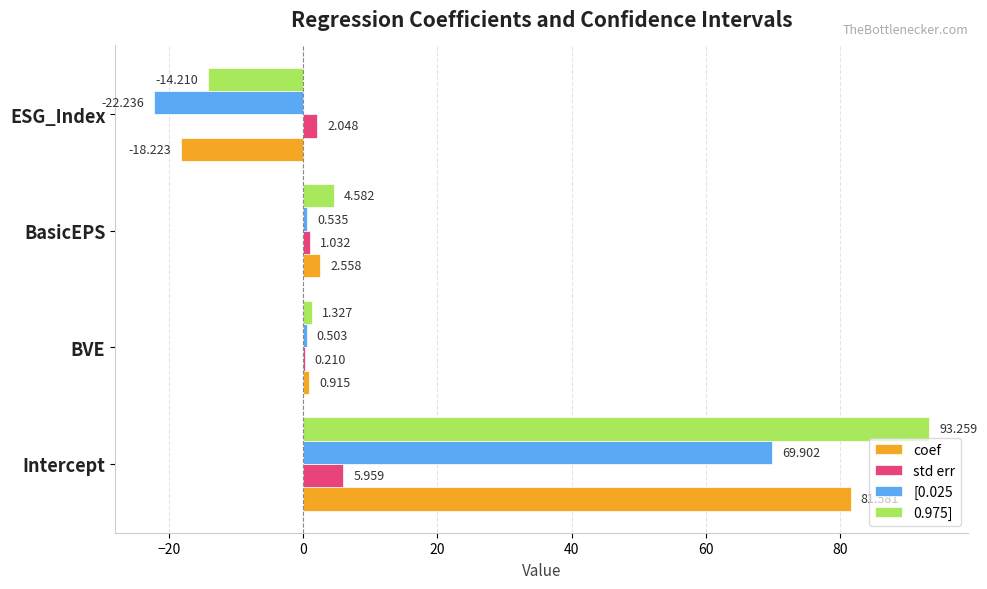

How many values in the coef series exceed 2?

2